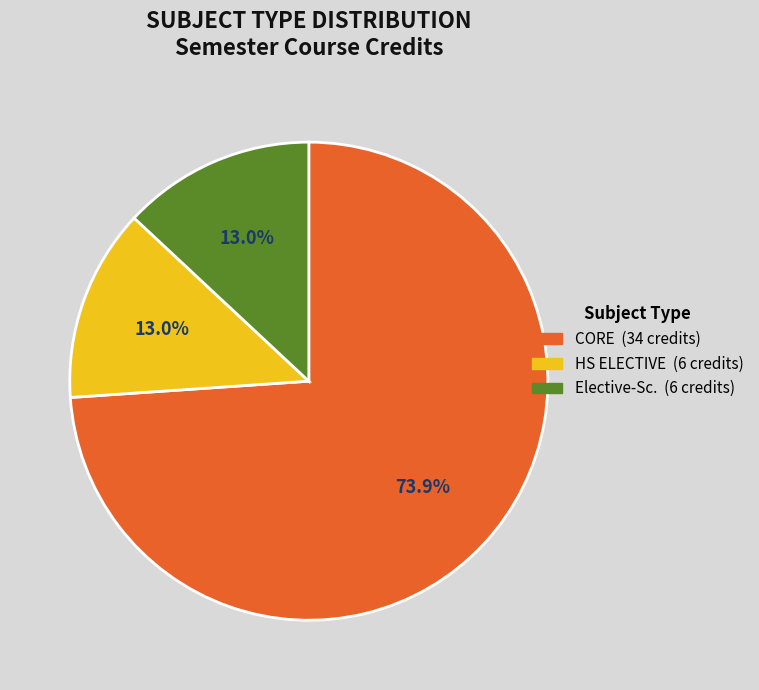

Is there any slice that represents more than half of the pie?

Yes